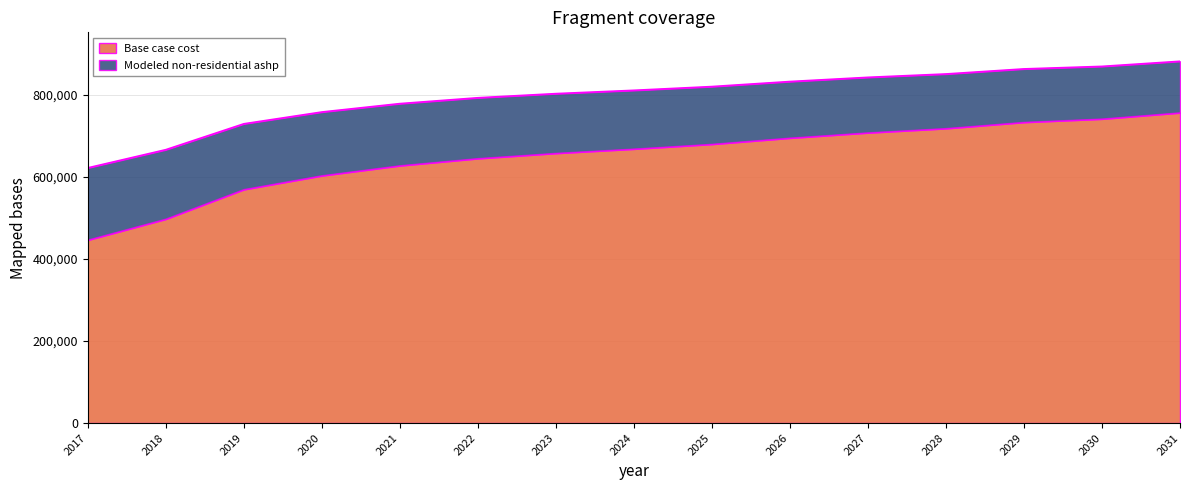

Does the chart display data point markers on the line(s)?

No